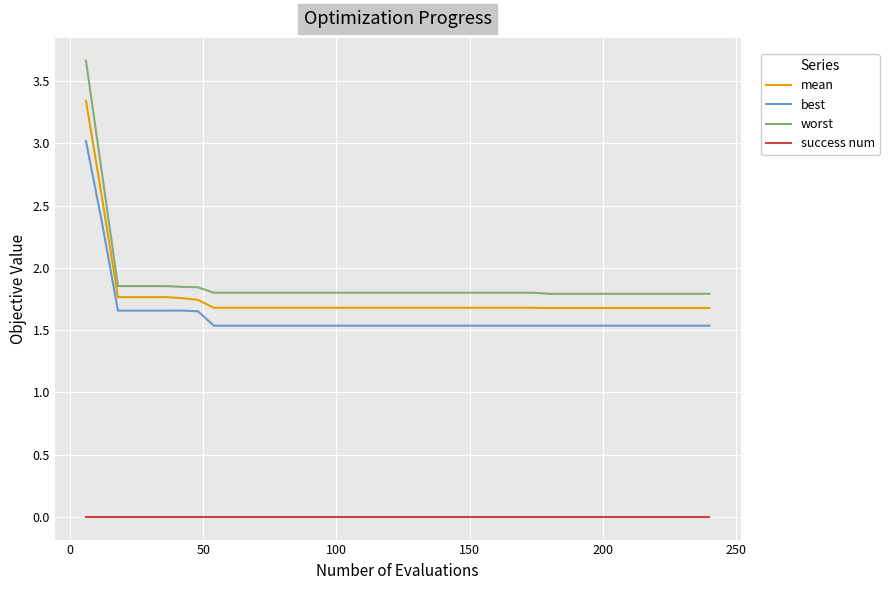

What is the maximum value shown in the chart?

3.7